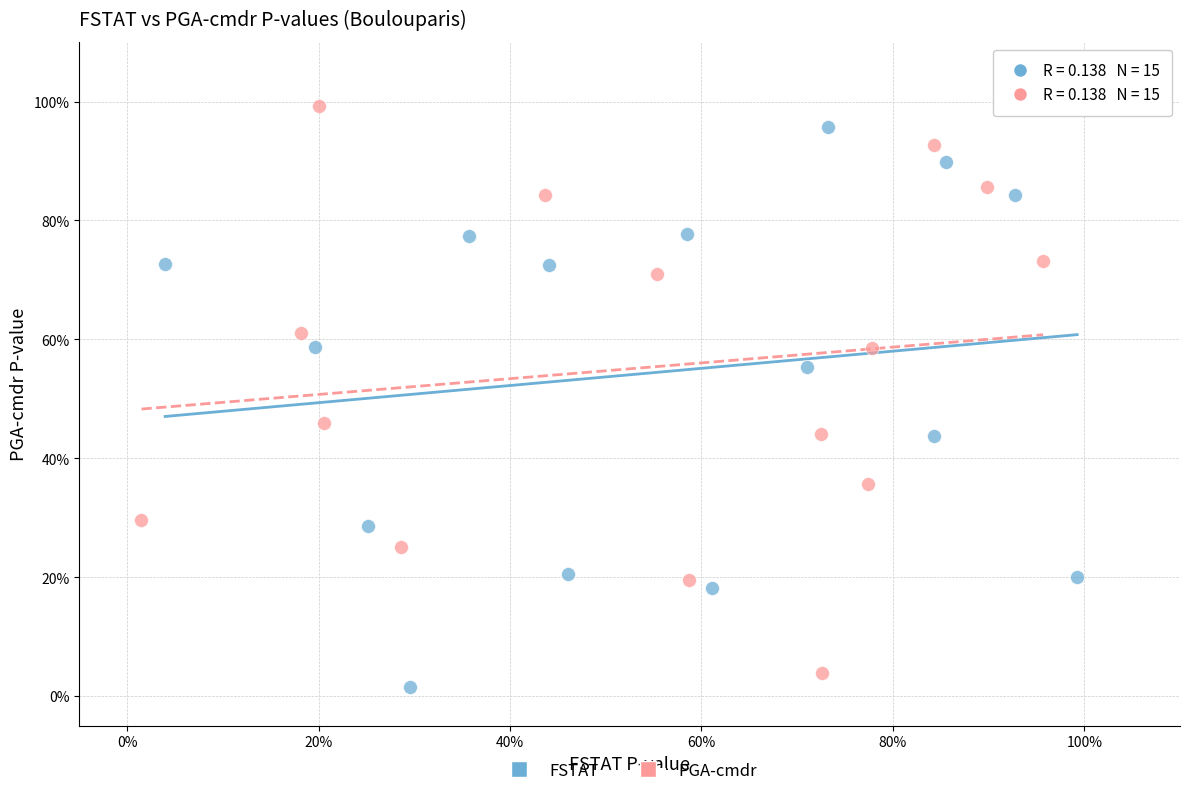

What are all the series names shown in the legend?

FSTAT, PGA-cmdr